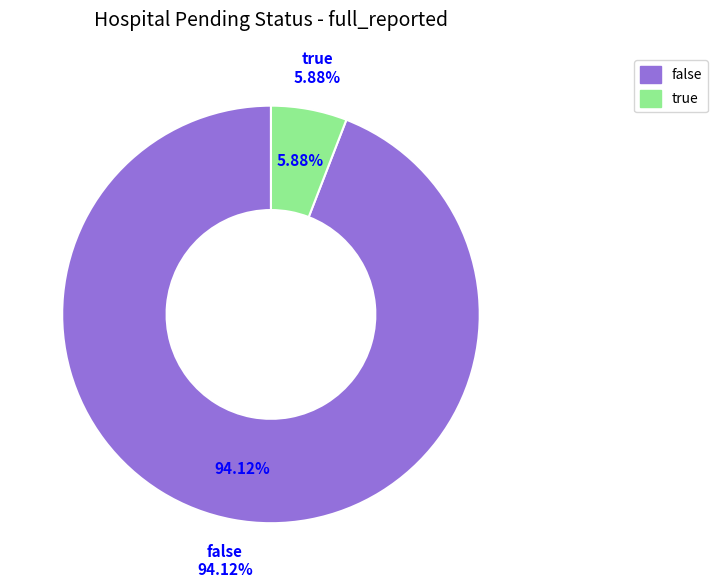

Which has a higher value, true or false?

false